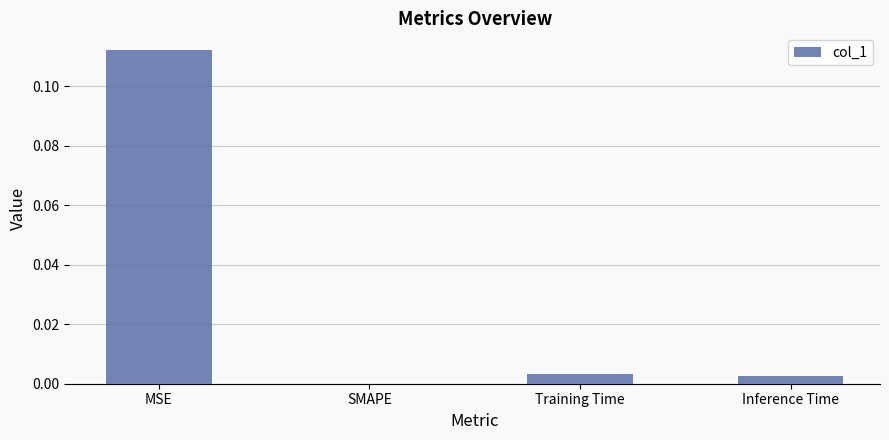

Between SMAPE and Inference Time, which is larger?

Inference Time